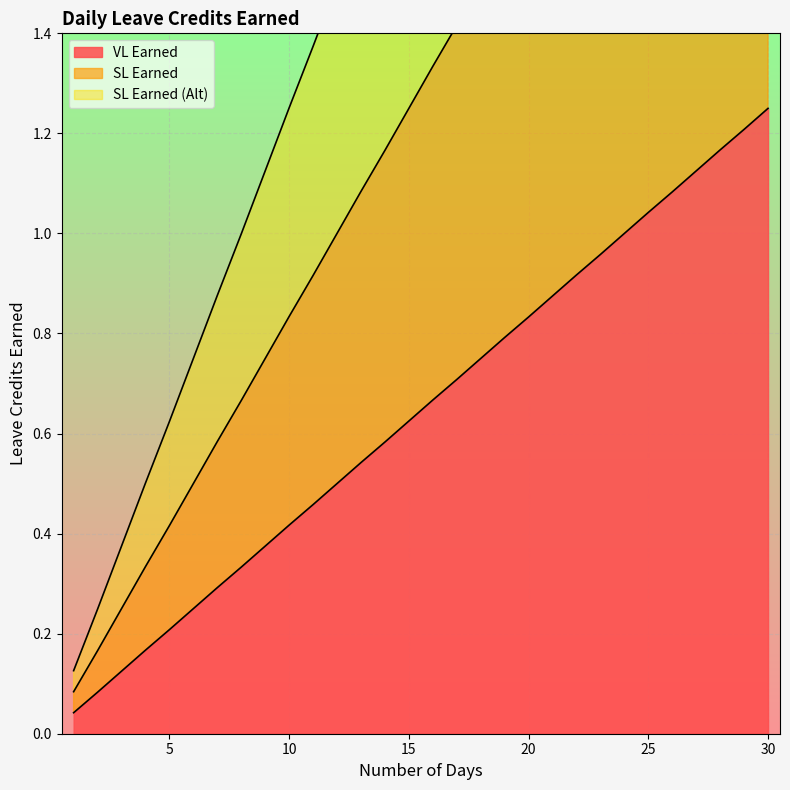

True or false: SL Earned (Alt) and VL Earned cross at least once.

False